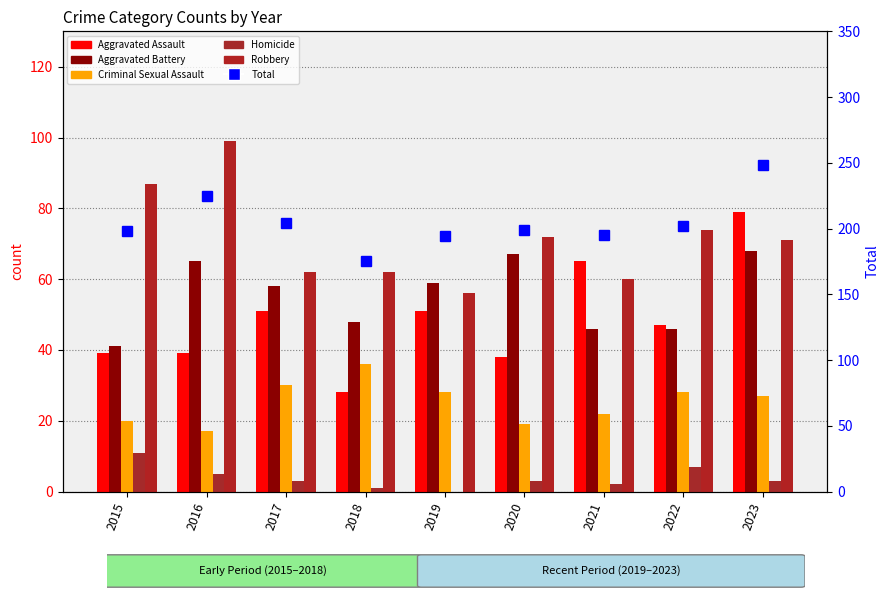

What value does the Criminal Sexual Assault series have at 2015, to the nearest 10?

20